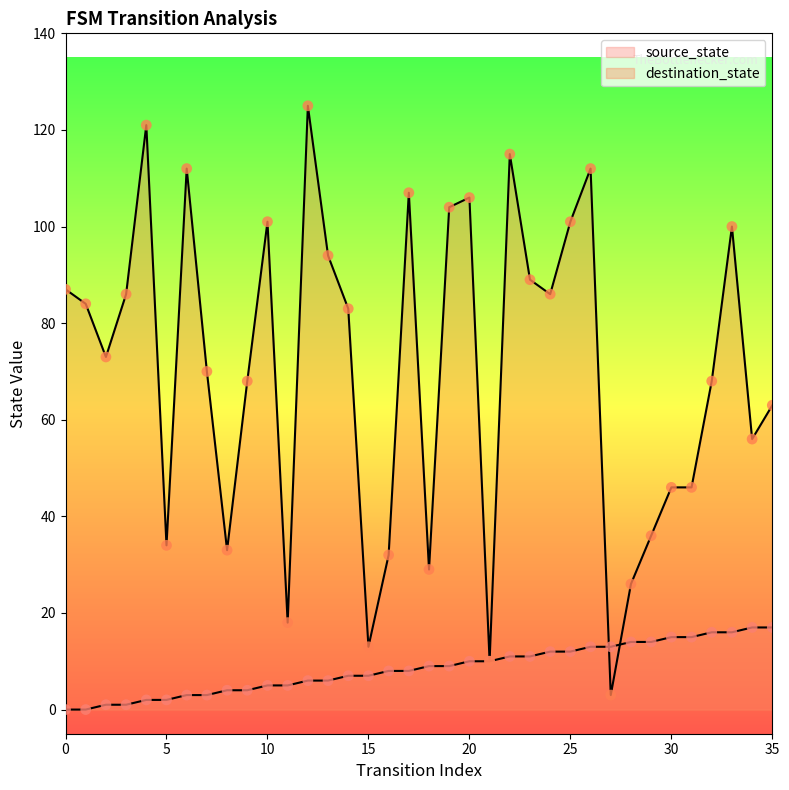

Which series contains the highest Y value?

destination_state